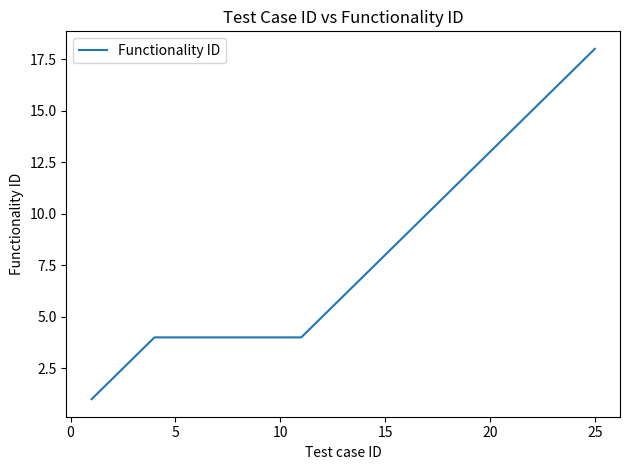

What is the maximum value shown in the chart?

18